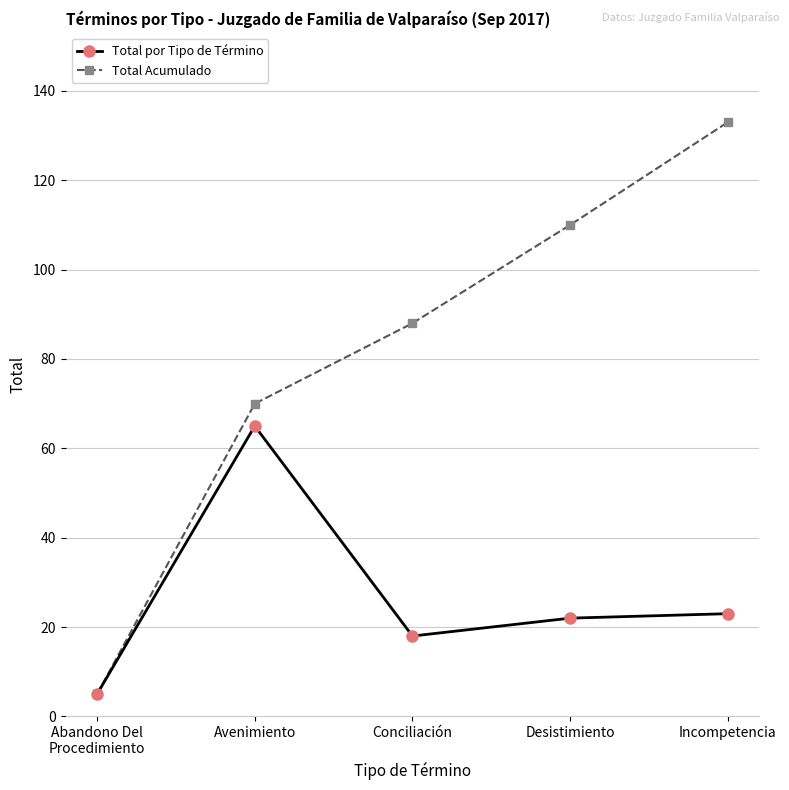

At how many categories does at least one series exceed 86?

3